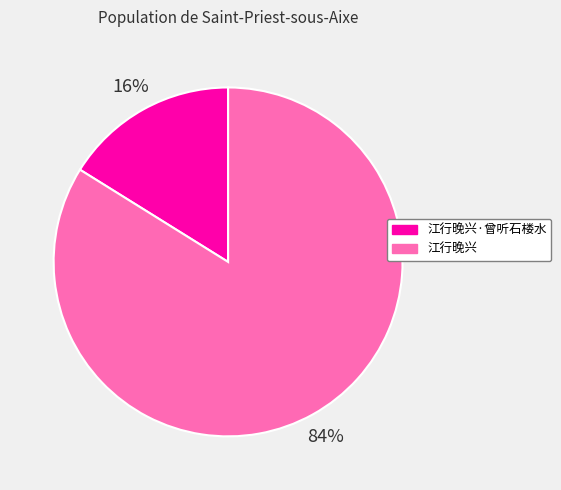

Combined, do 江行晚兴 and 江行晚兴·曾听石楼水 account for over 50%?

Yes